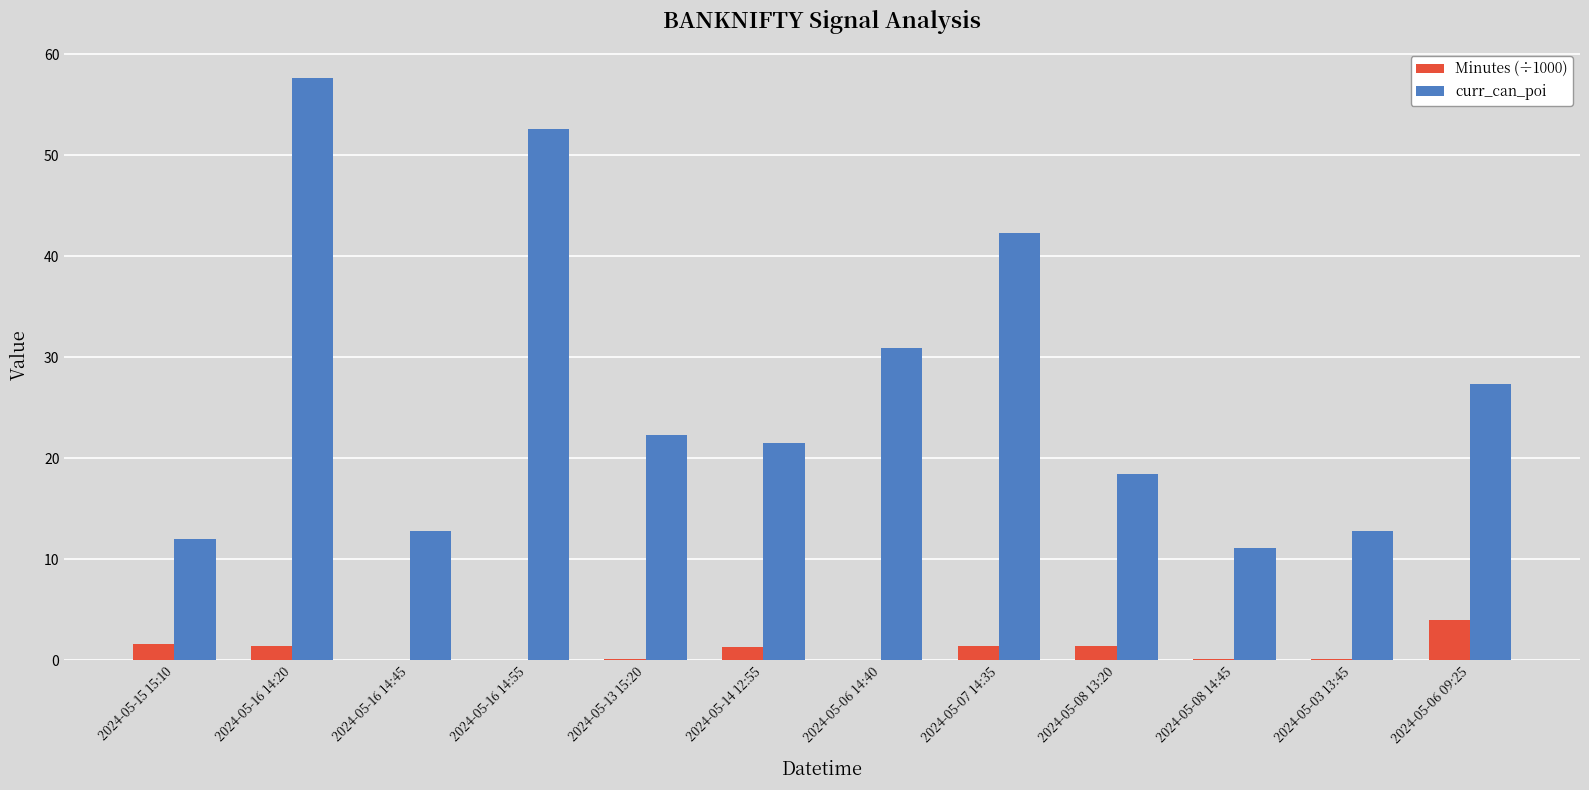

Which series changed the most between 2024-05-13 15:20 and 2024-05-06 14:40?

curr_can_poi